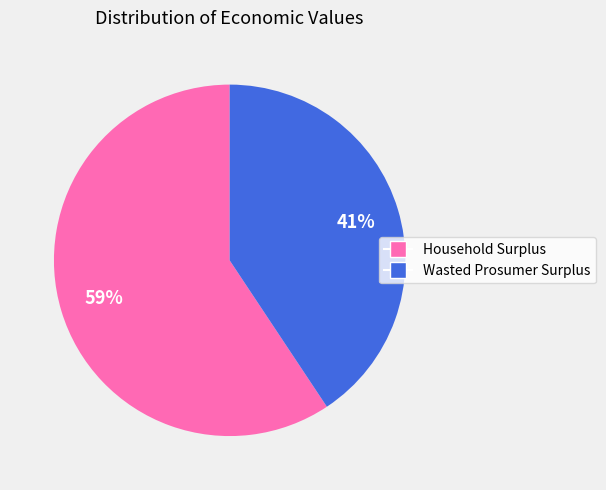

How many segments does this pie chart have?

2